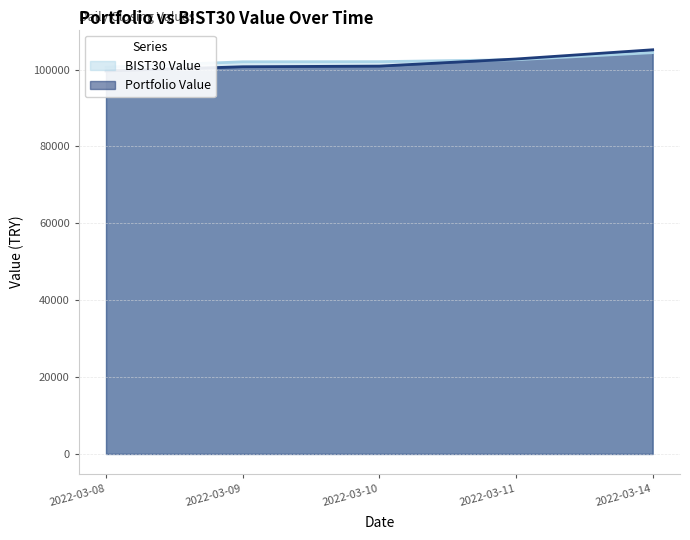

True or false: Portfolio Value _line and BIST30 Value _line intersect in this chart.

True